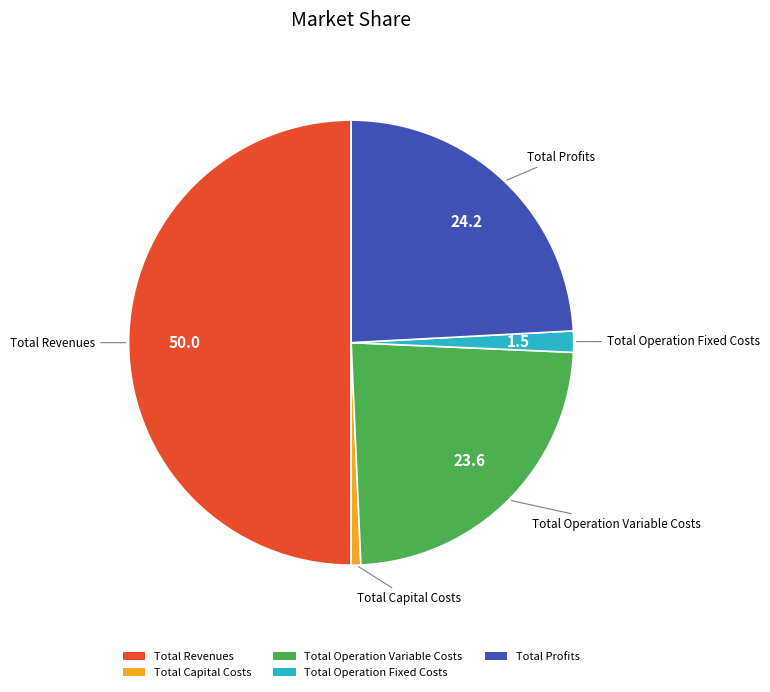

Does Total Operation Variable Costs represent more than half of the total?

No